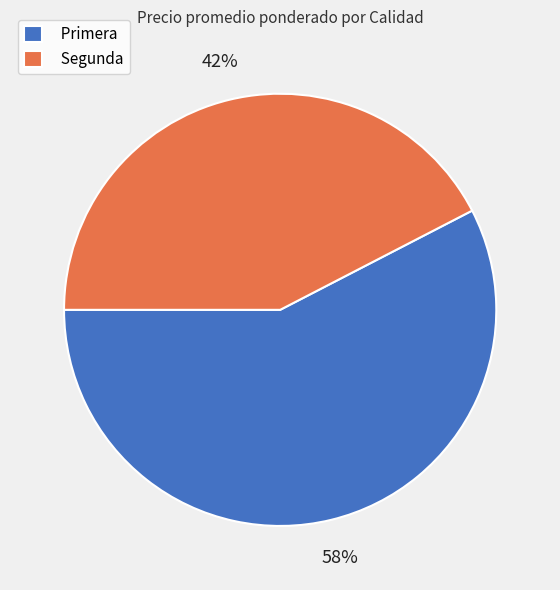

How many slices are in this pie chart?

2